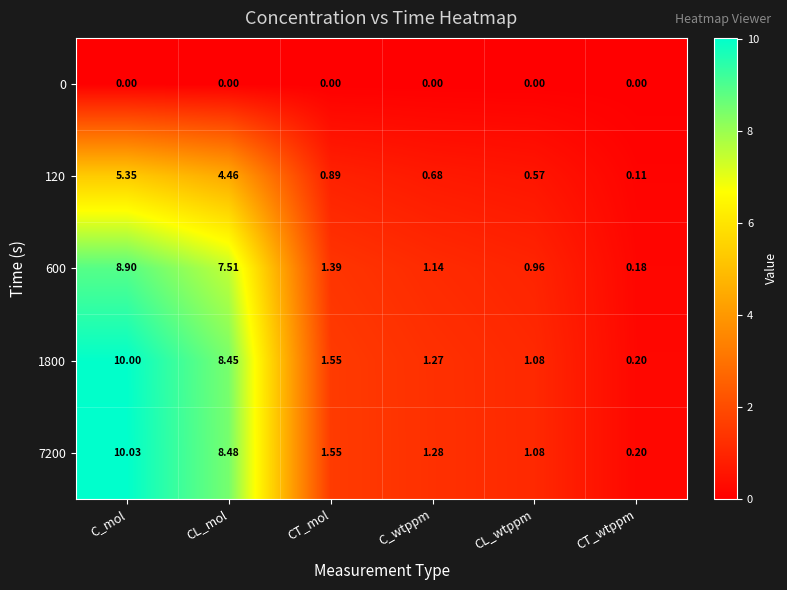

At C_mol, list the series in order from largest to smallest.

7200, 1800, 600, 120, 0